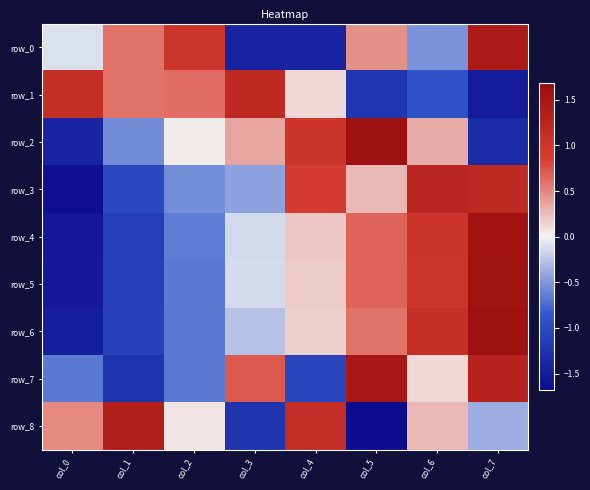

Which series has the largest range (max minus min)?

row_5